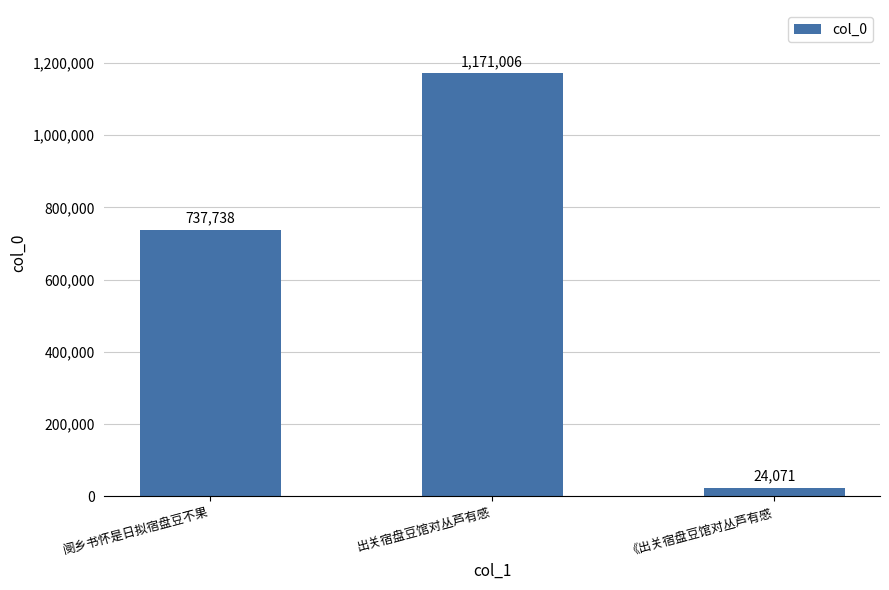

At which category does the chart reach its minimum across all series?

《出关宿盘豆馆对丛芦有感